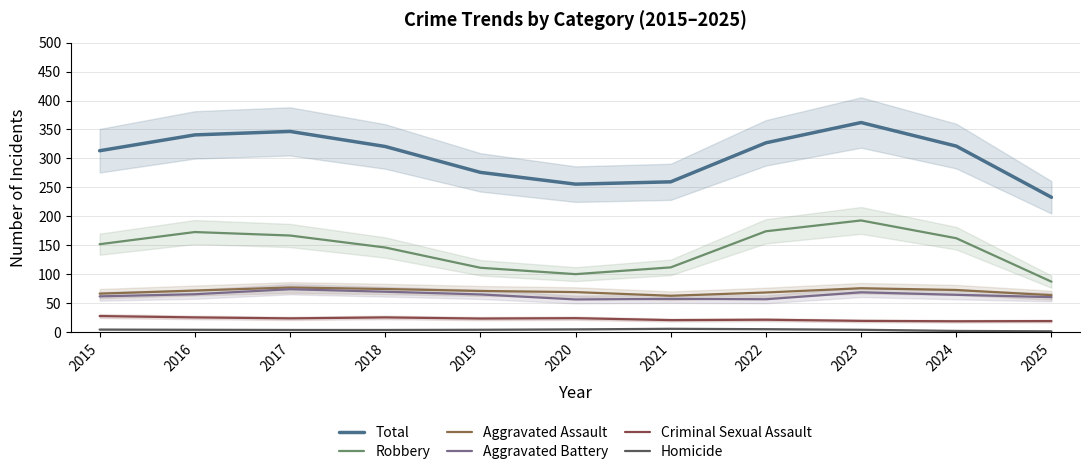

True or false: Aggravated Battery and Aggravated Assault cross at least once.

False